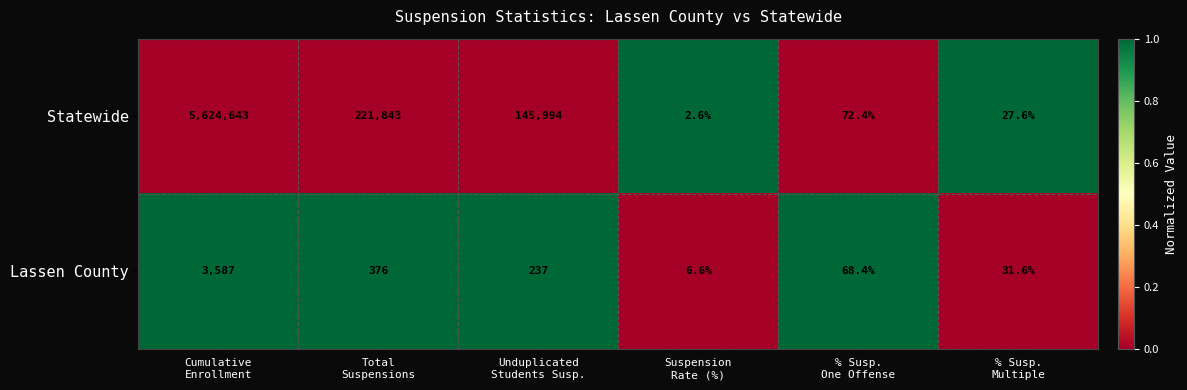

What is the maximum value for Statewide?

5624643.0